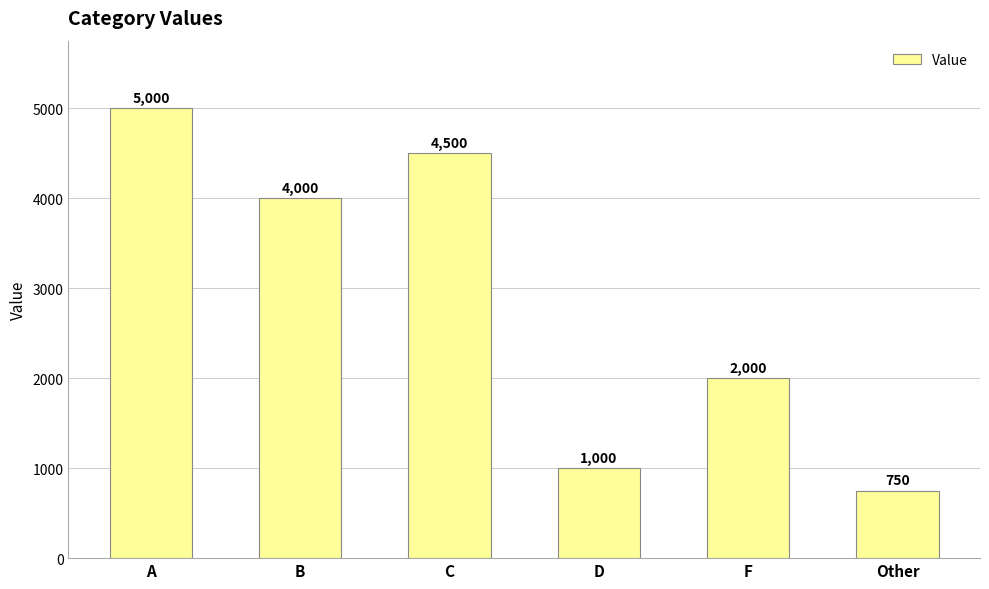

Rank the categories by value from lowest to highest.

Other, D, F, B, C, A